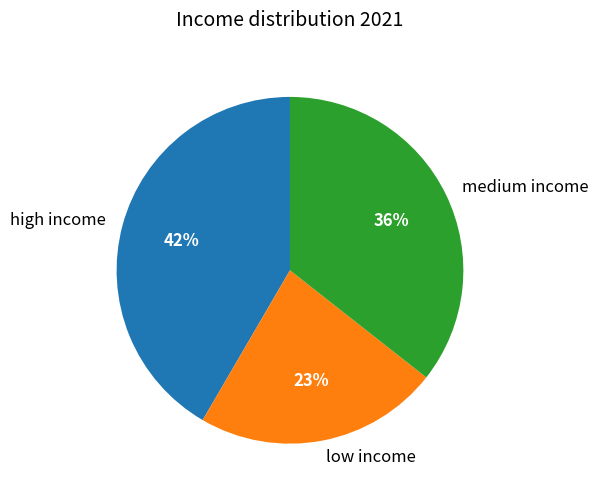

To the nearest percent, what is the average slice percentage?

33%